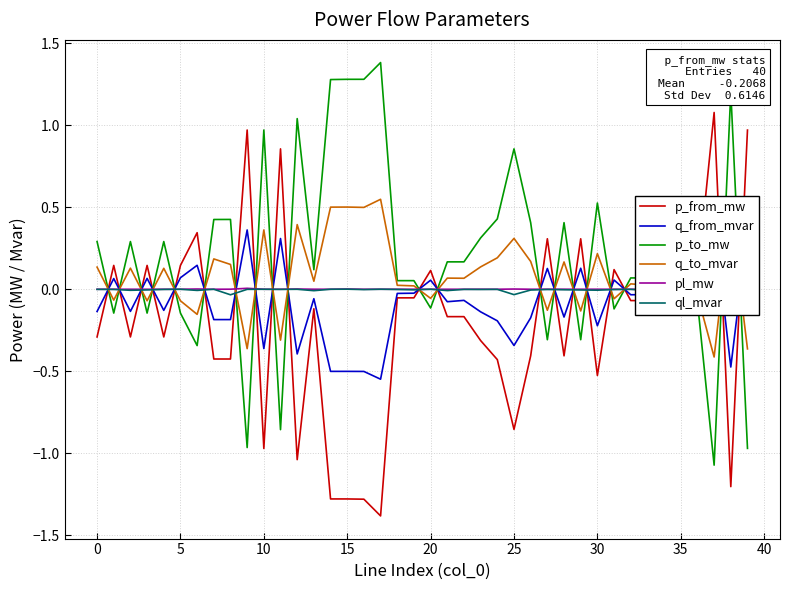

True or false: q_from_mvar has more than 0 points higher than both neighbors.

True